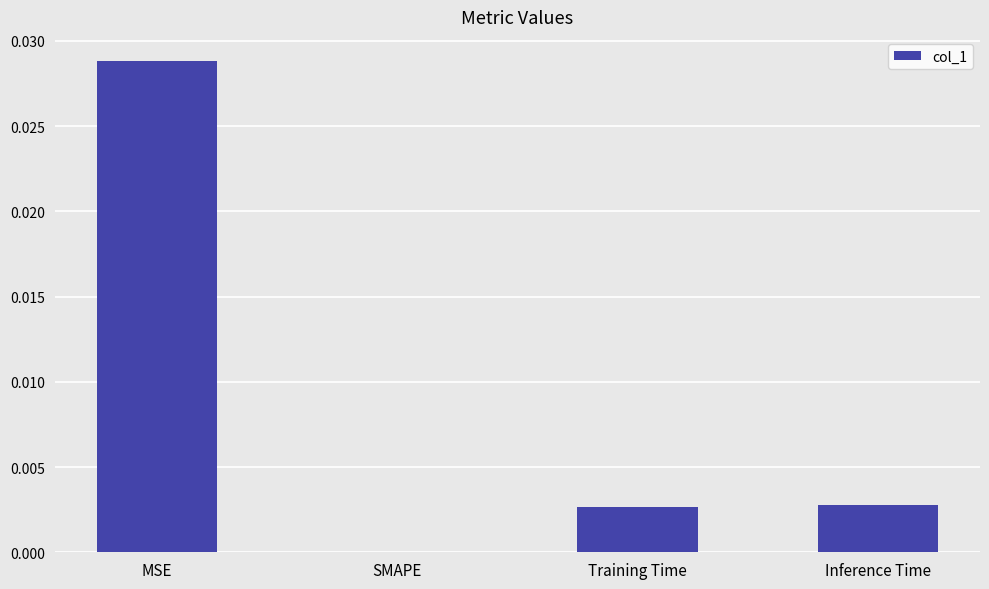

Which label corresponds to the largest value in the chart?

MSE